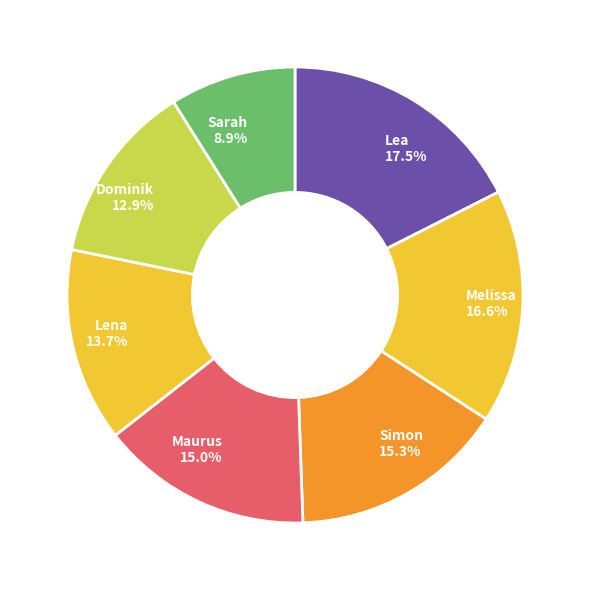

Which slice is the largest?

Lea